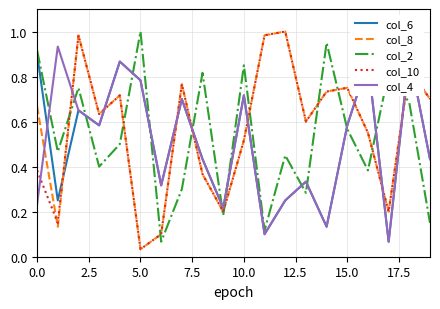

True or false: col_2 and col_4 cross at least once.

True